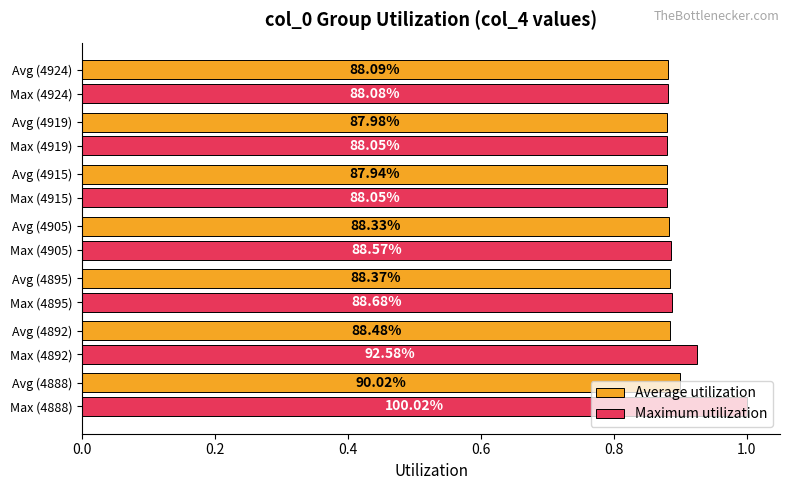

List the series in order of their peak value, highest first.

Maximum utilization, Average utilization